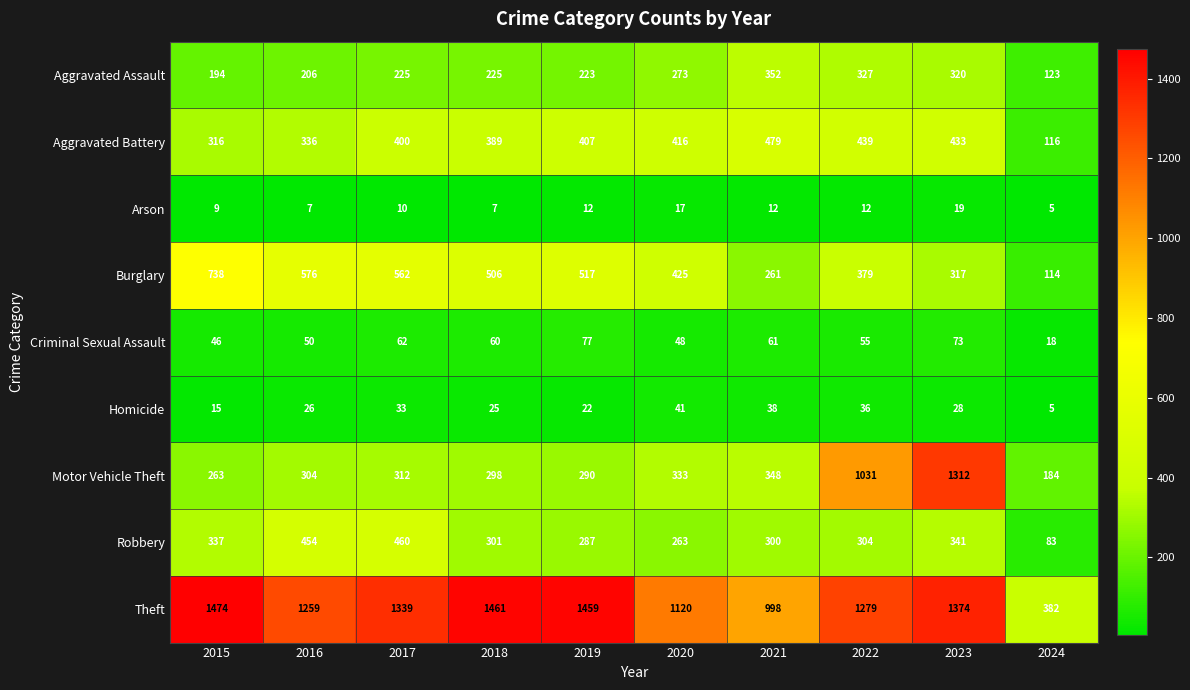

Rank the series at 2022 from lowest to highest value.

Arson, Homicide, Criminal Sexual Assault, Robbery, Aggravated Assault, Burglary, Aggravated Battery, Motor Vehicle Theft, Theft